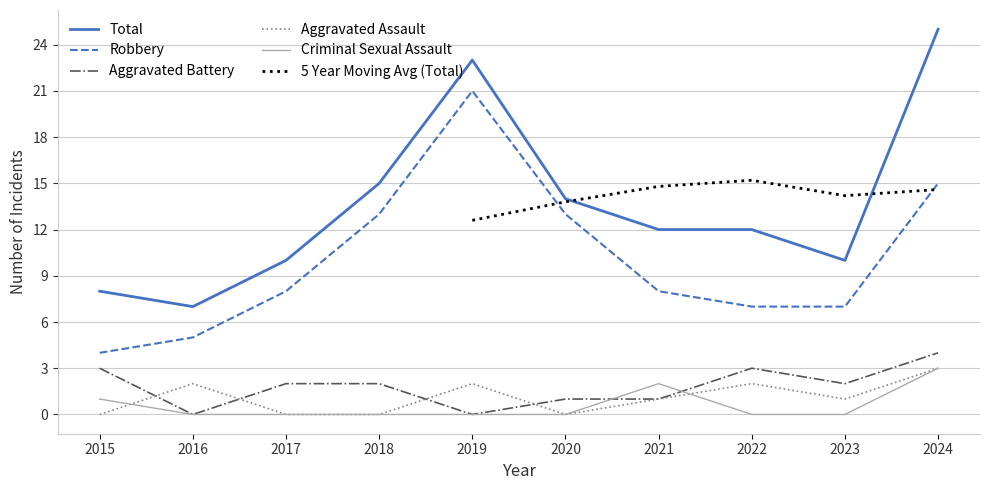

Which series has the largest total across all categories?

Total